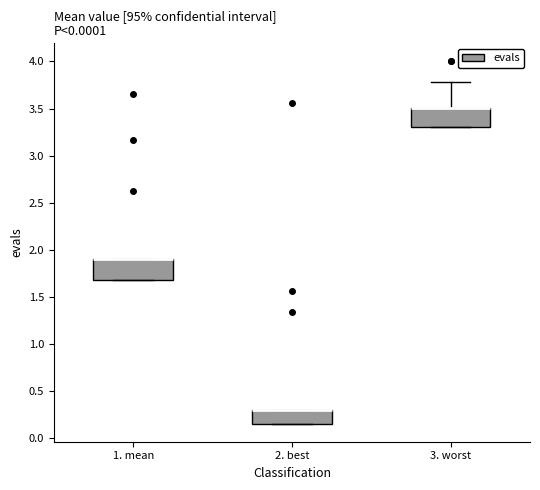

Reading left to right, read every box against the y-axis: the position of its median line, the range the box covers, and the ends of its whiskers. The values are not printed on the chart, so give them approximately, as read against the axis.

1. mean: median 1.90 (drawn on the box's upper edge), box 1.70 to 1.90, whiskers 1.70 to 1.90
2. best: median 0.30 (drawn on the box's upper edge), box 0.15 to 0.30, whiskers 0.15 to 0.30
3. worst: median 3.50 (drawn on the box's upper edge), box 3.30 to 3.50, whiskers 3.30 to 3.80